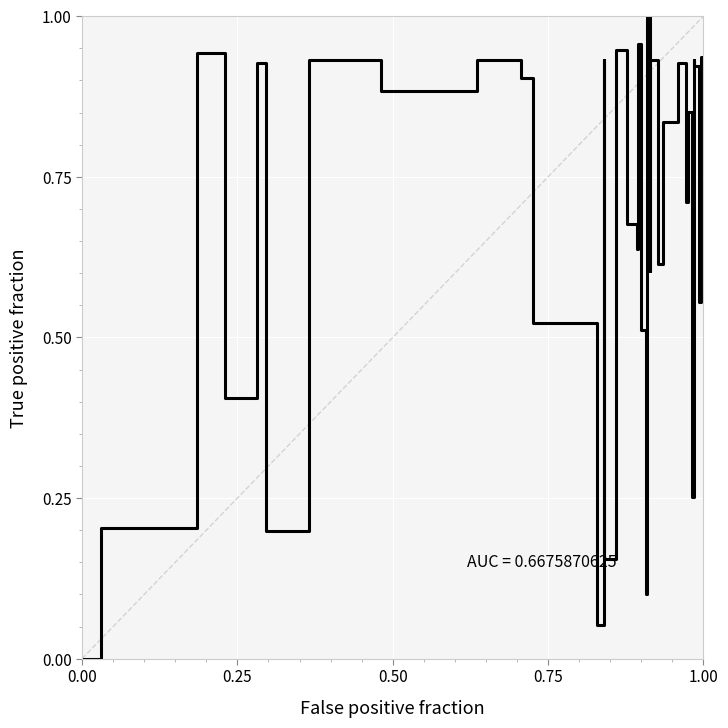

How many distinct data groups are displayed?

1